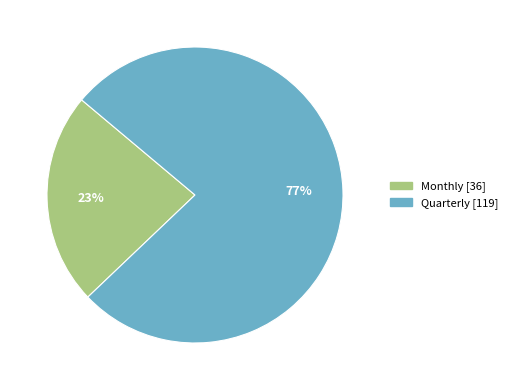

Approximately how many times larger is the value at Quarterly compared to Monthly?

3.3